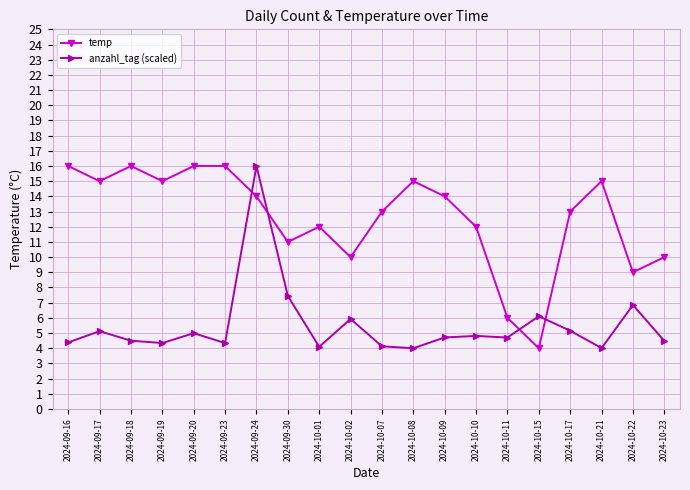

What is the spread (max minus min) of values at 2024-10-23?

5.5